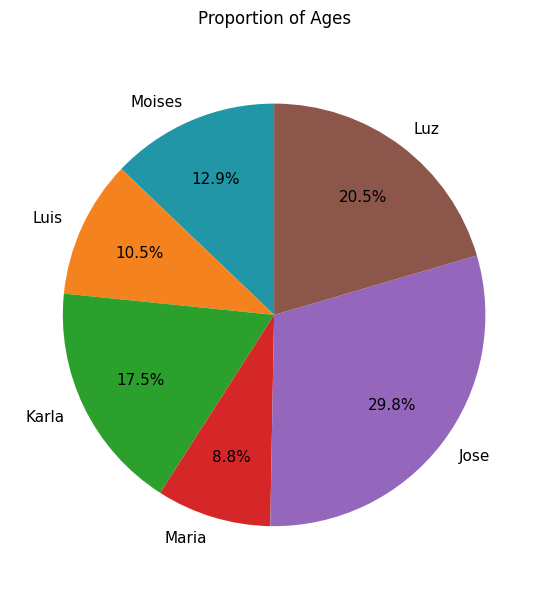

Rank the categories by value from highest to lowest.

Jose, Luz, Karla, Moises, Luis, Maria